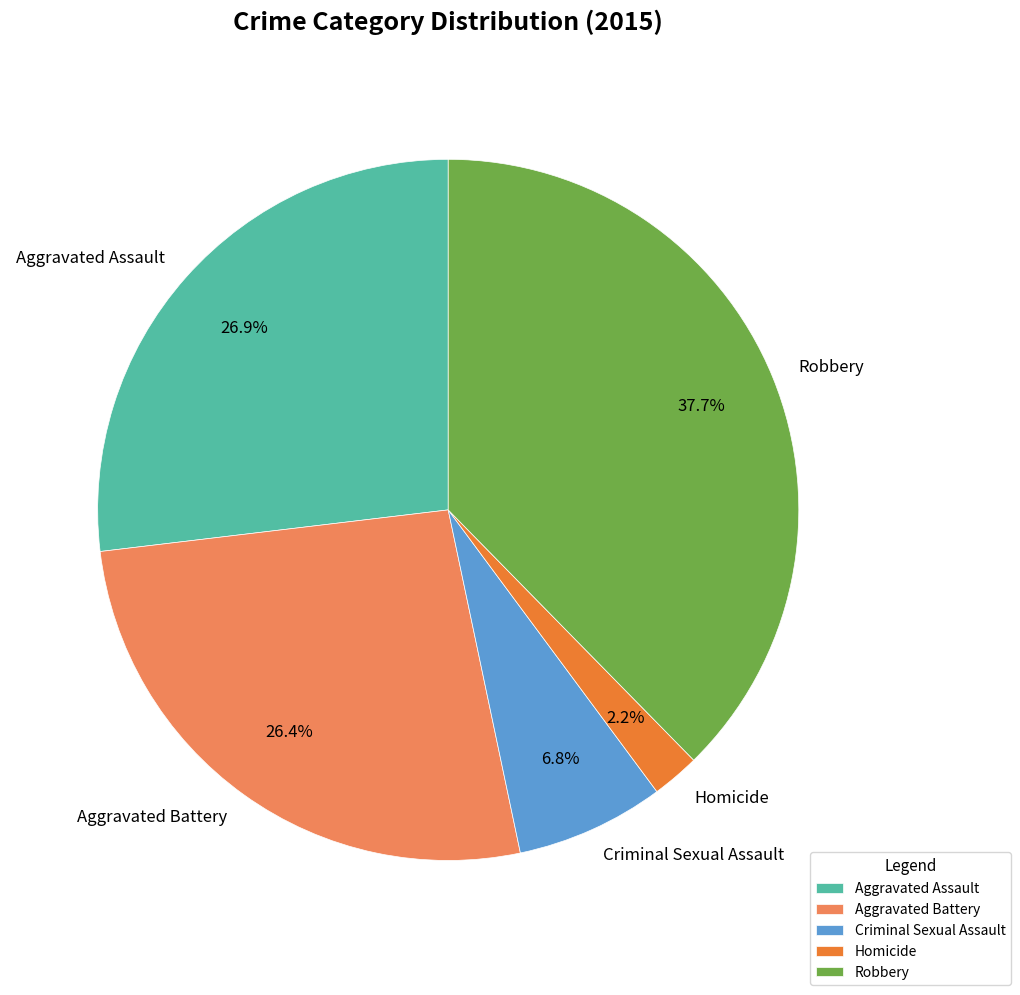

What percentage is NOT represented by Criminal Sexual Assault?

93.2%